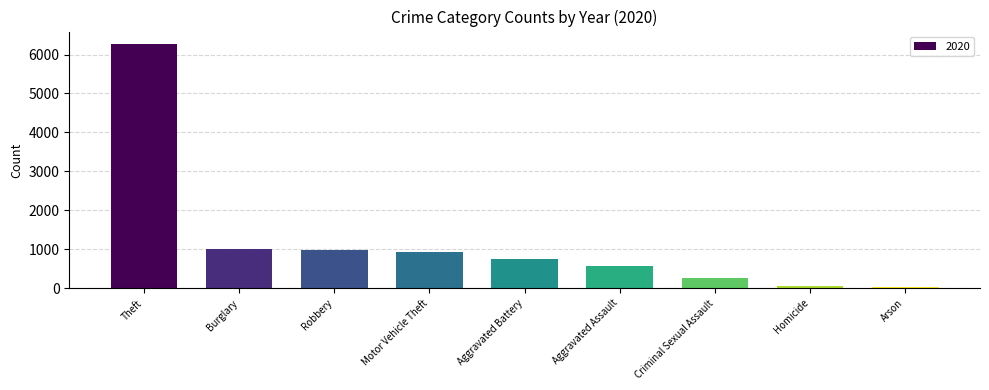

At which label is the value closest to 3156?

Burglary